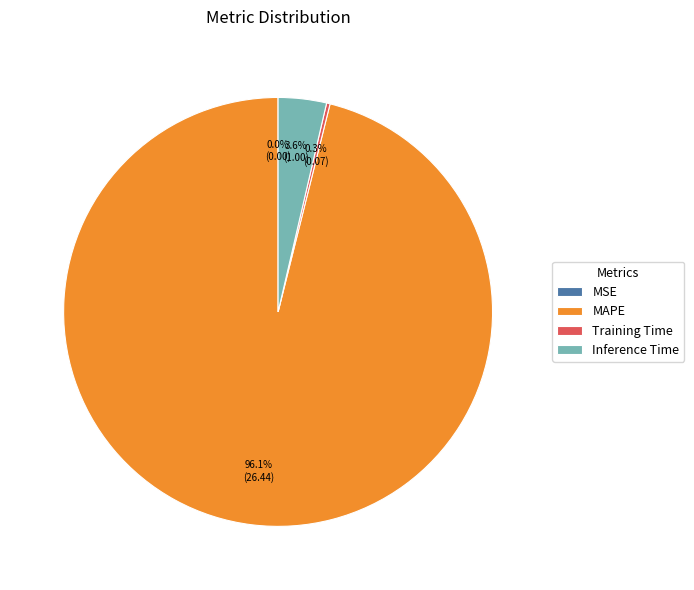

What percentage is NOT represented by MAPE?

3.9%